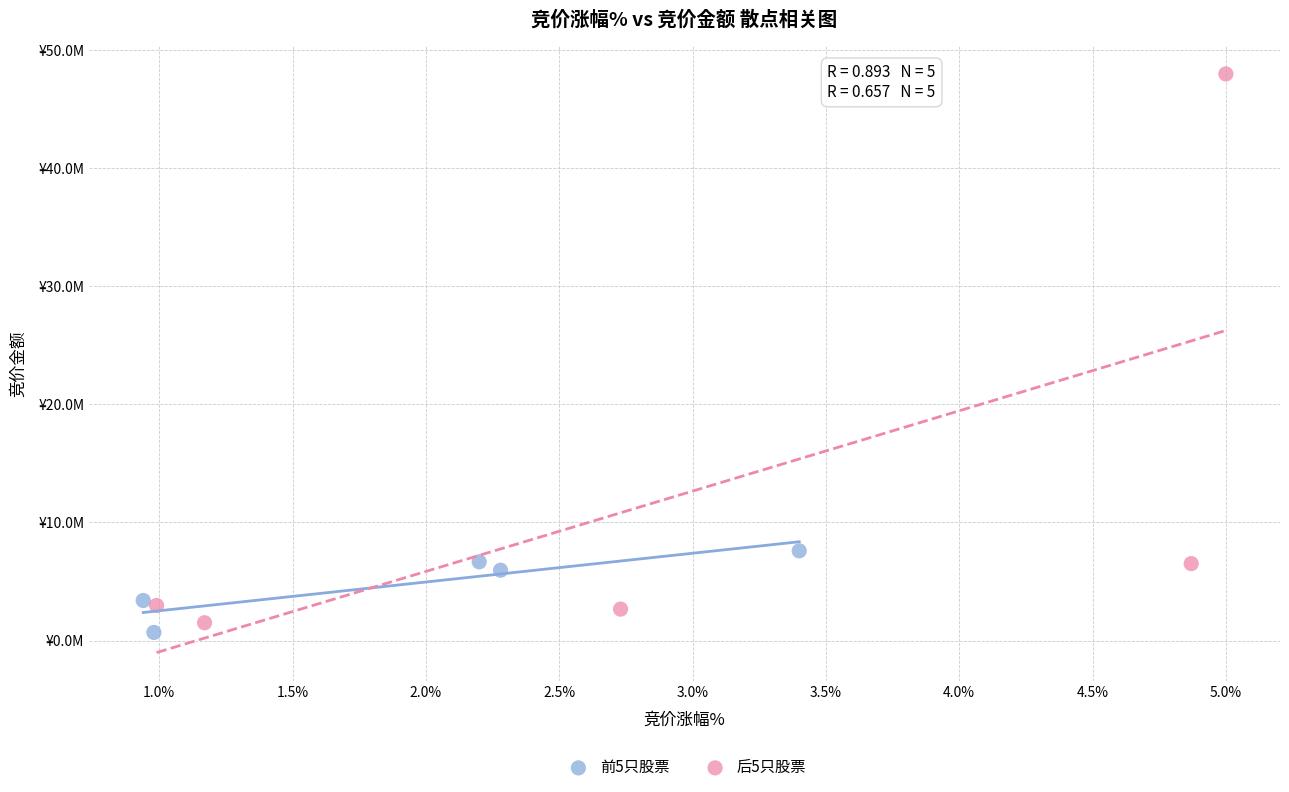

Which series contains the highest Y value?

后5只股票